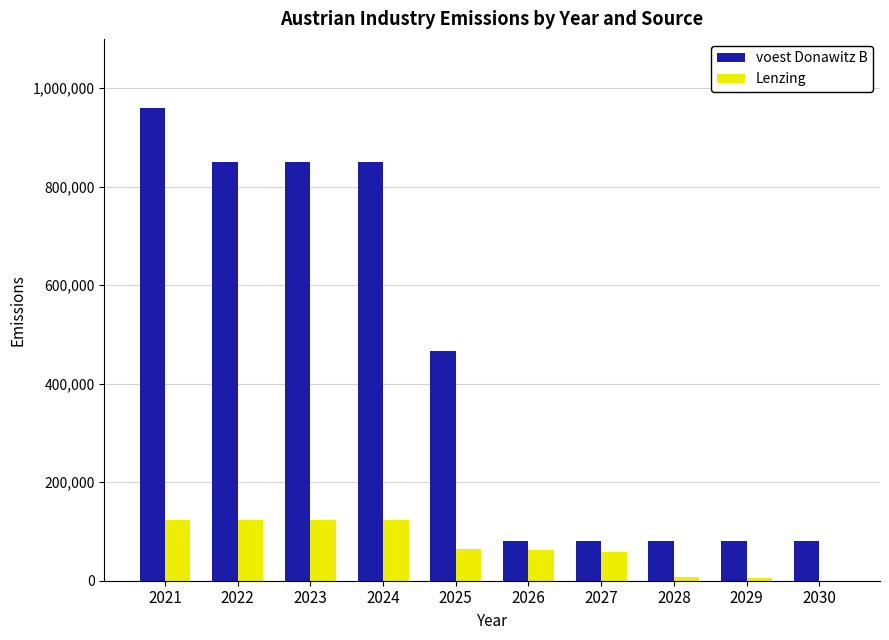

How many groups of bars are there?

10